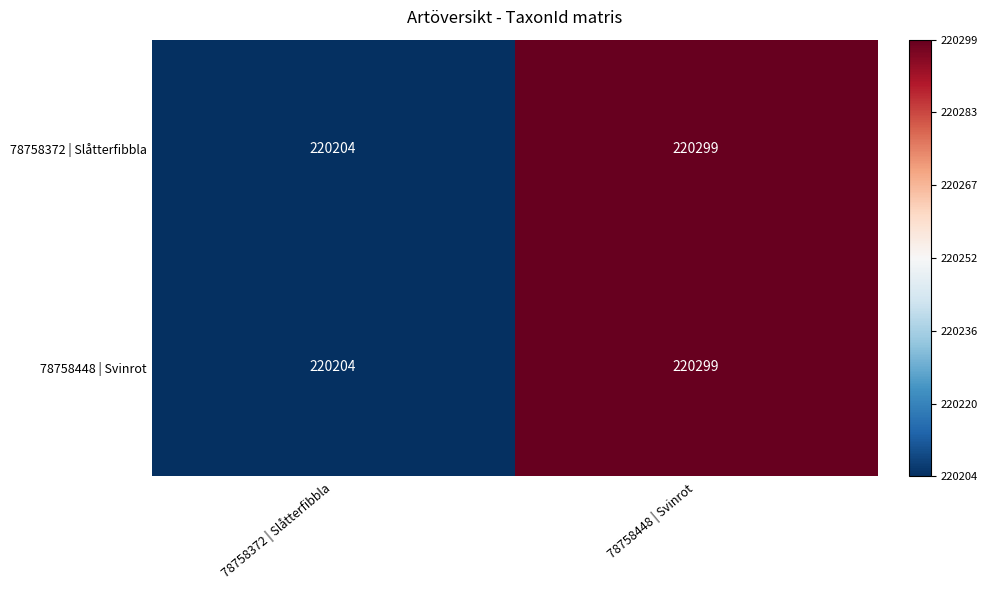

What is the total value across all series at 78758372 | Slåtterfibbla?

440408